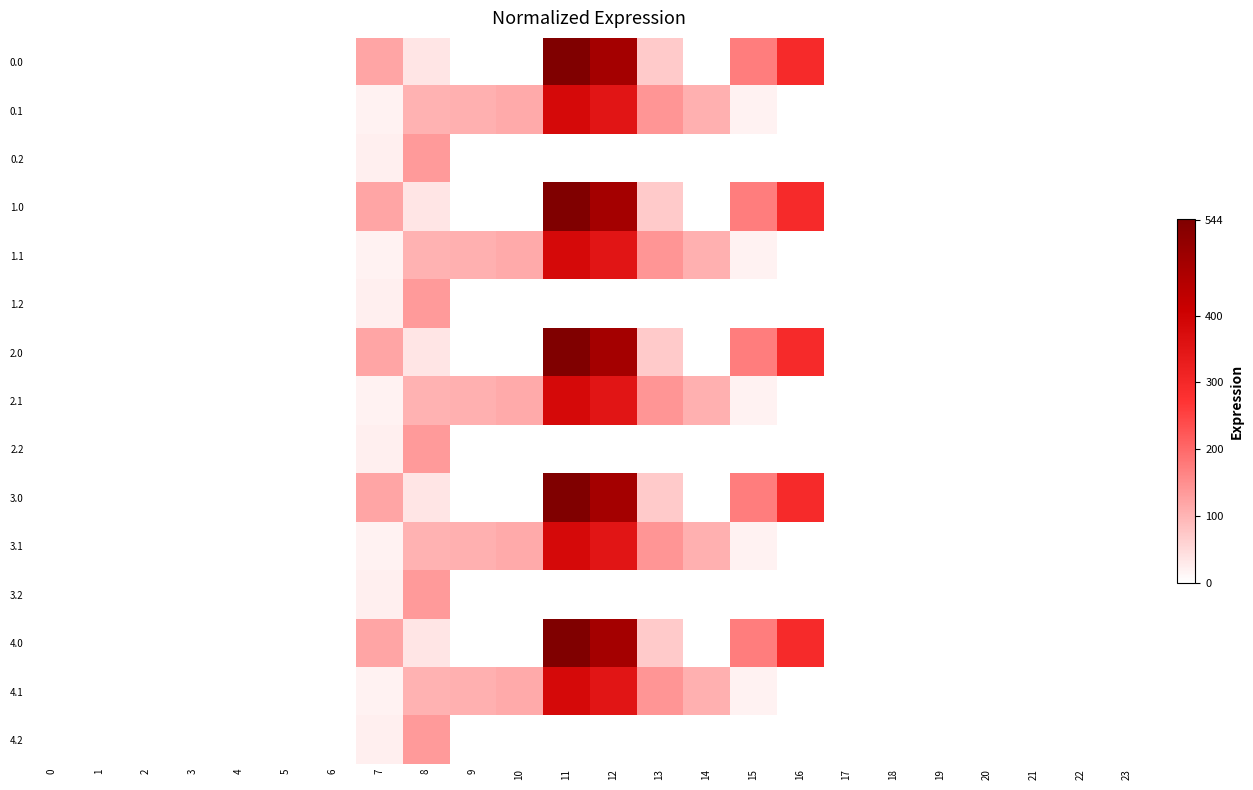

What is the spread (max minus min) of values at 12?

477.2